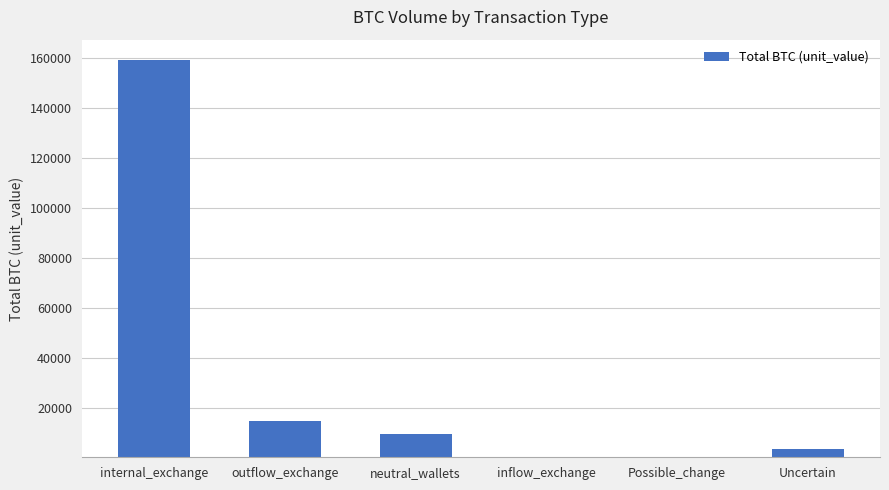

Which category has the highest value across all series?

internal_exchange